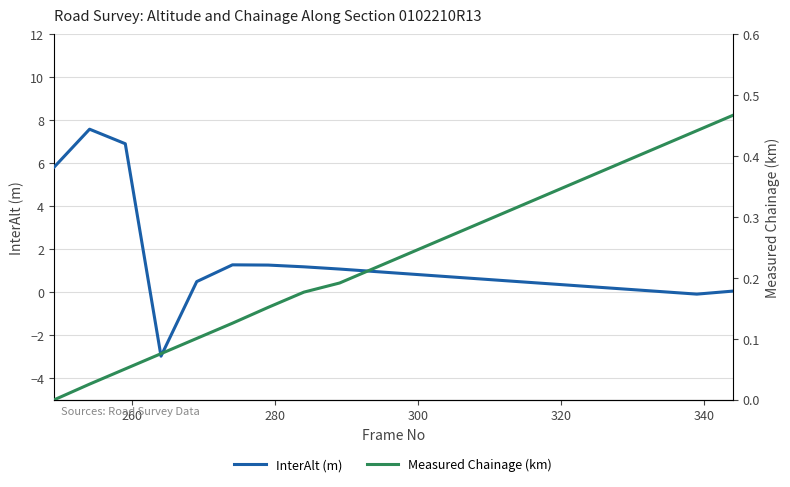

Which series has the largest total across all categories?

InterAlt (m)